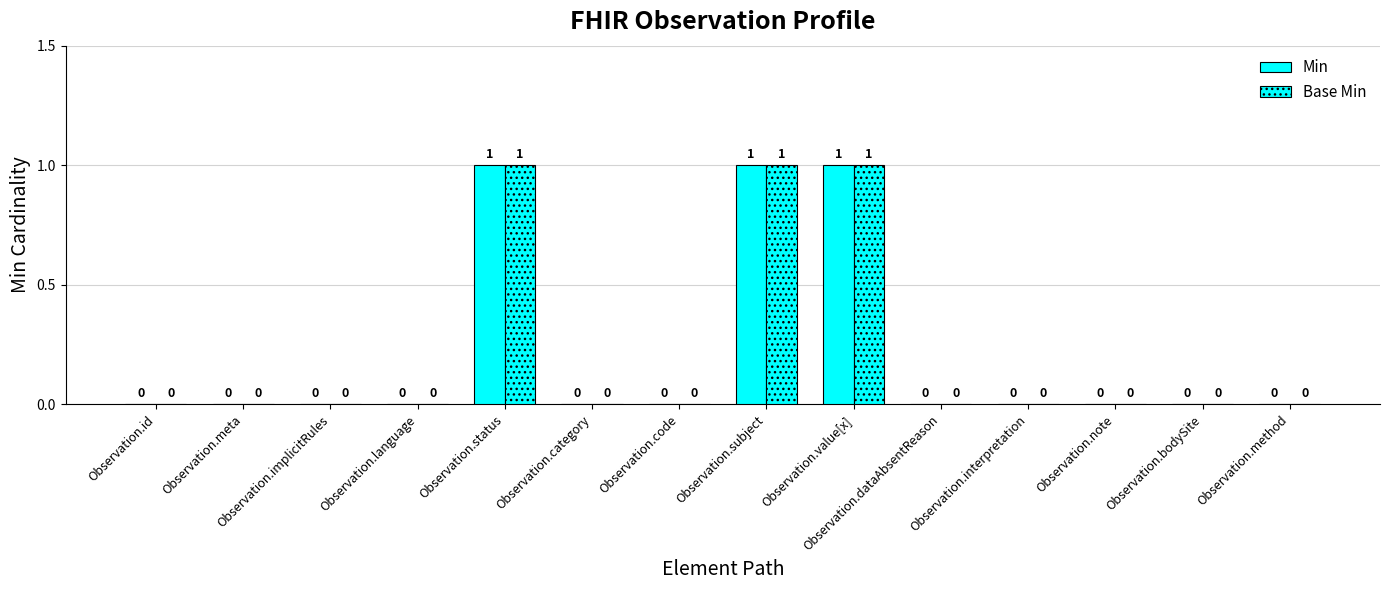

At which label does Min reach its peak?

Observation.status